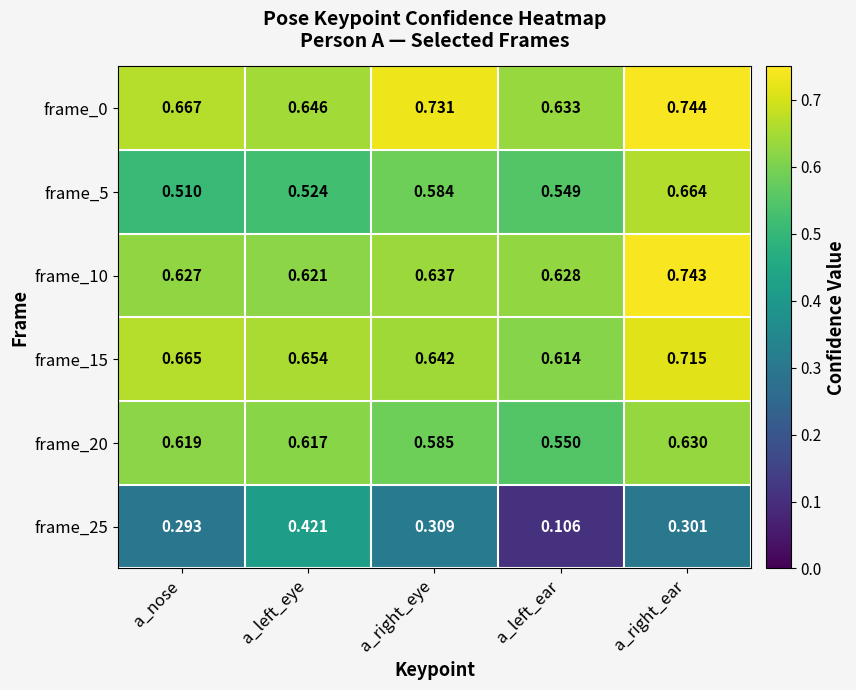

At which category is the sum across all series the highest?

a_right_ear